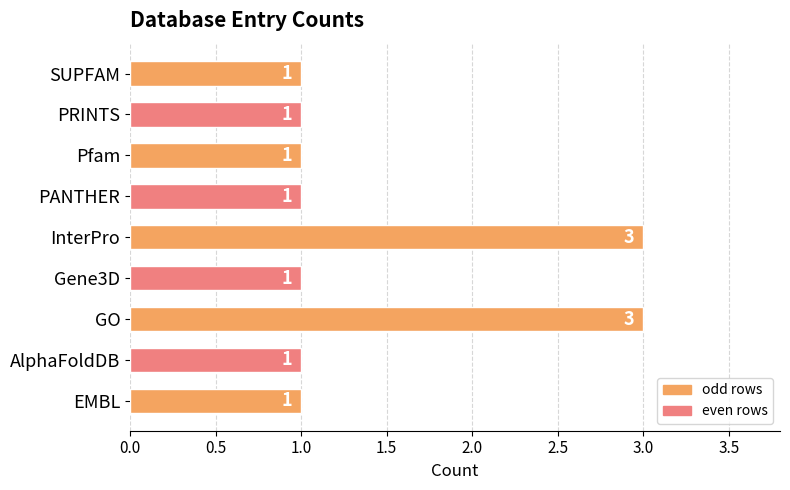

What is the change in value from AlphaFoldDB to GO?

+2